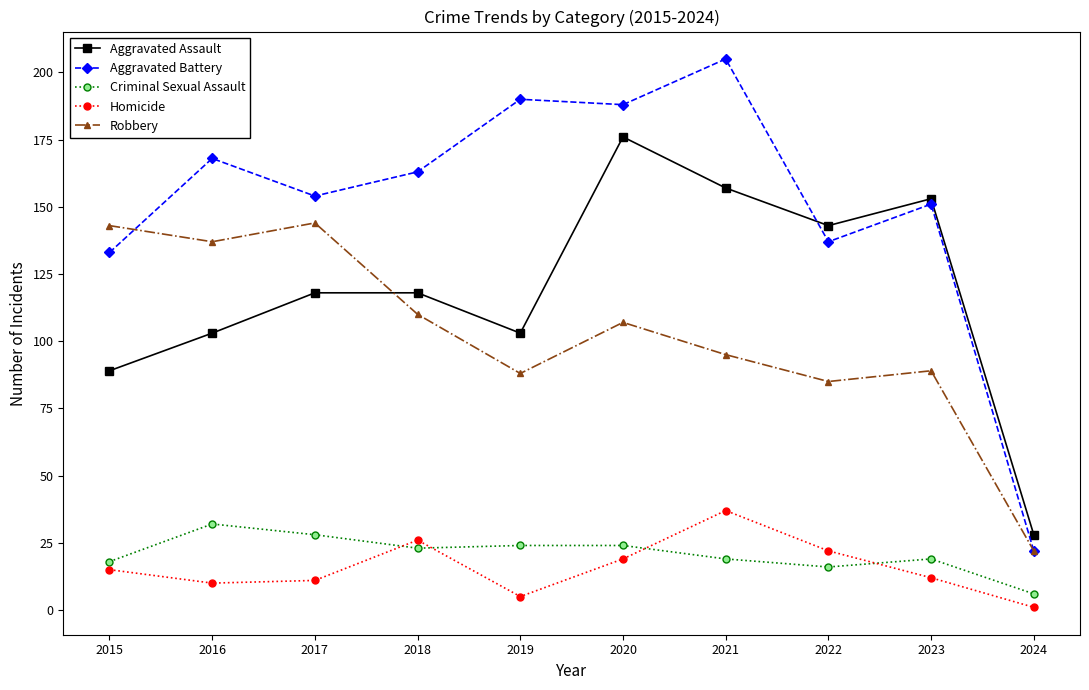

Where is Homicide nearest to the value 19?

2020